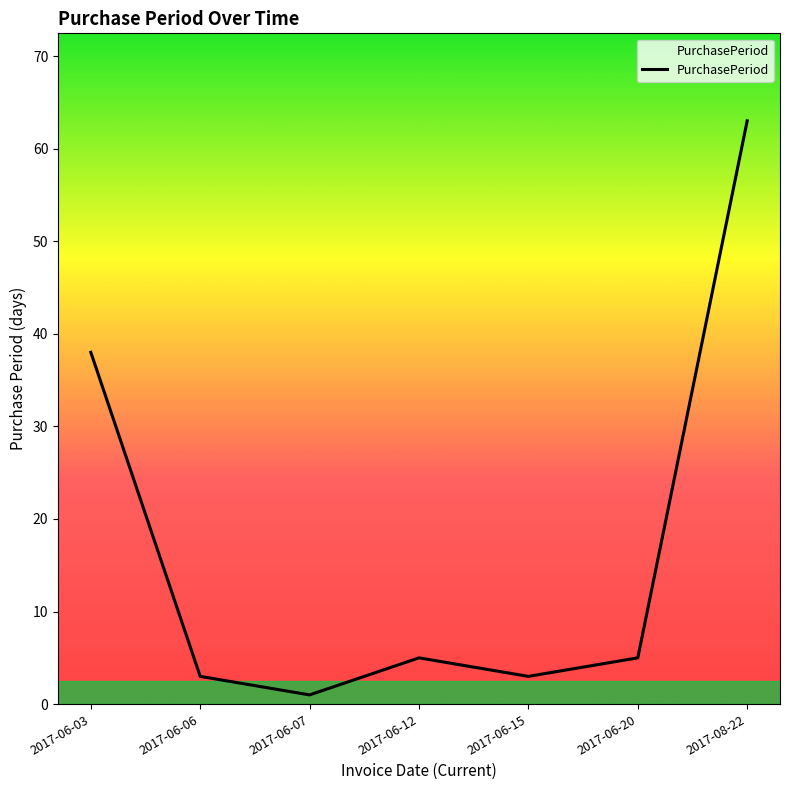

True or false: the data shows 85 at 2017-08-22.

False